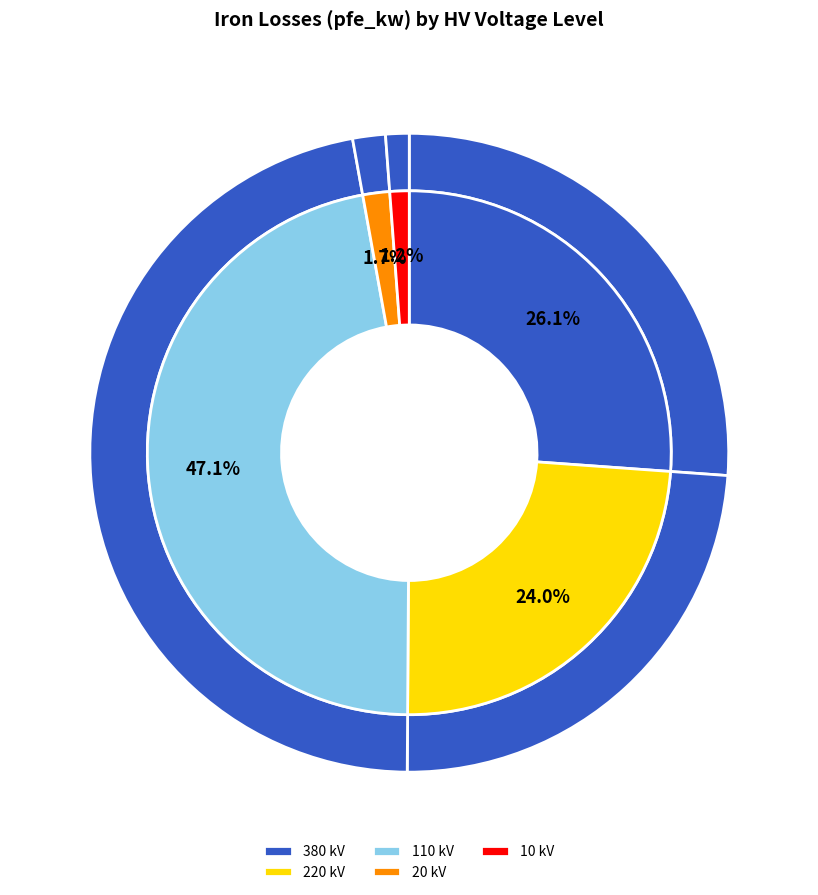

Does 110 account for over 50% of the chart?

No